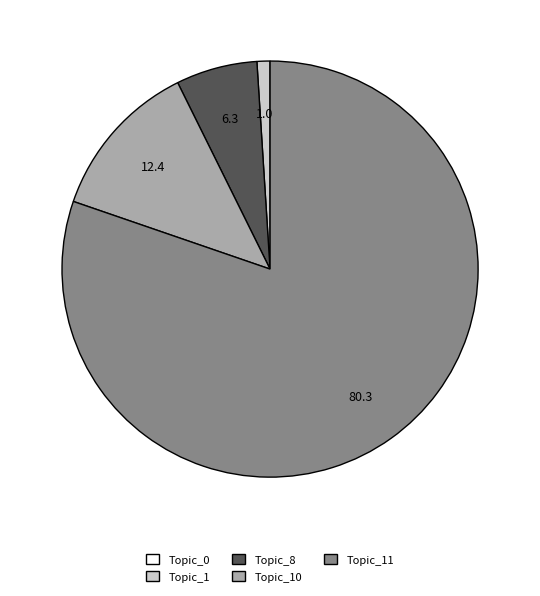

Which category accounts for the majority?

Topic_11